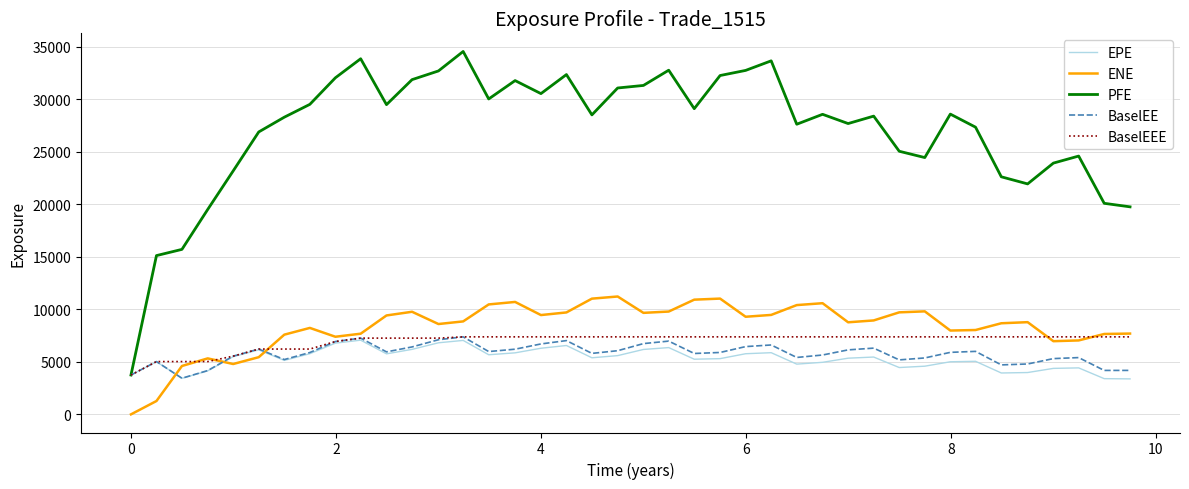

Which series has the largest total across all categories?

PFE